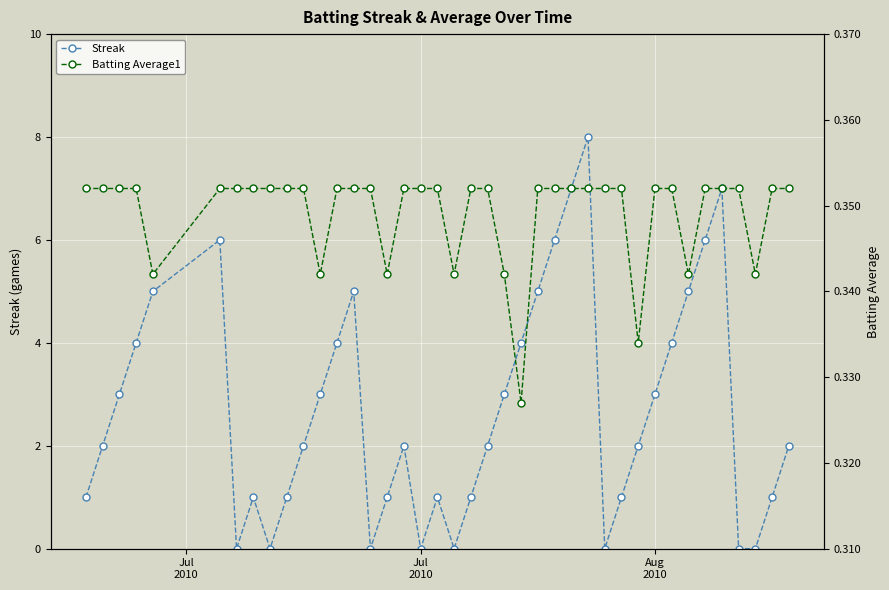

What is the maximum value for Streak?

8